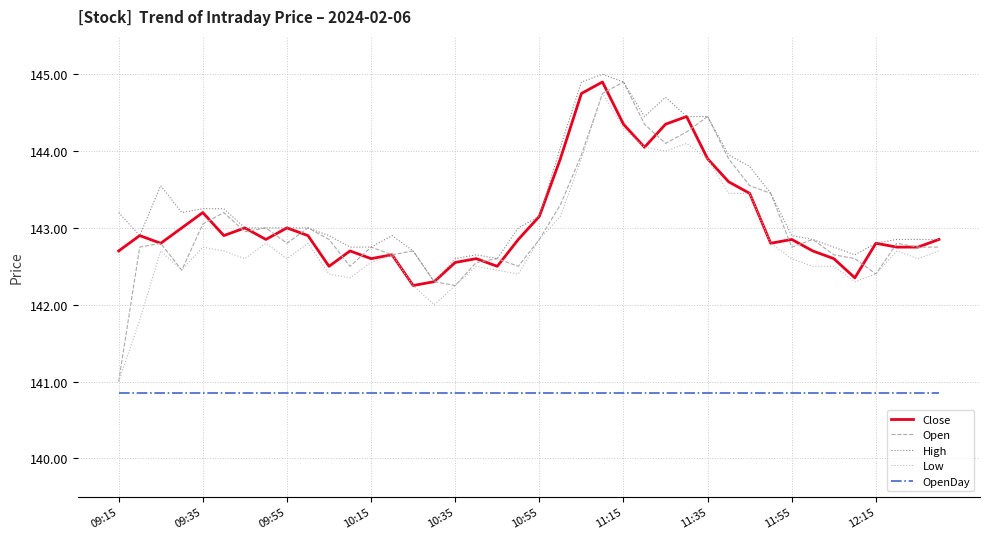

What is the greatest value displayed?

145.0